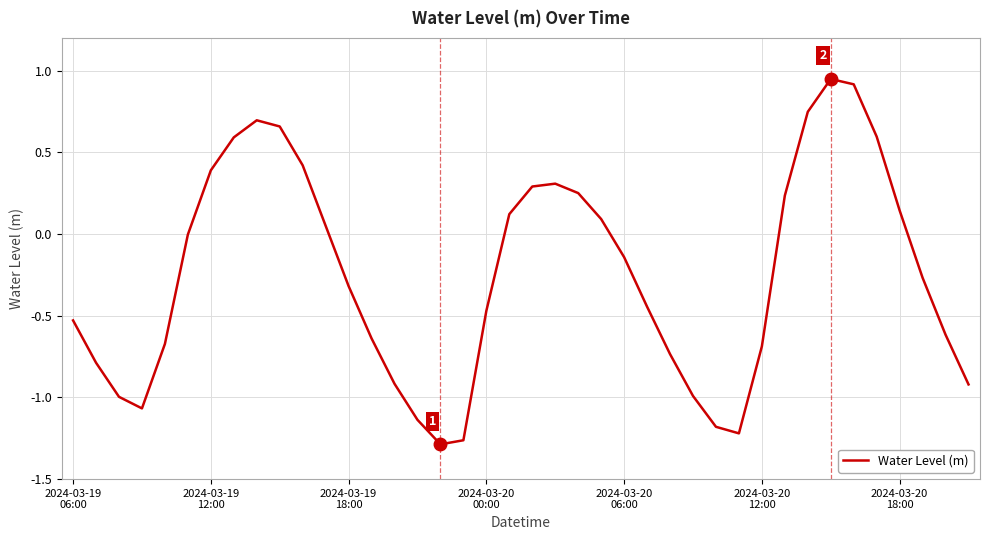

What is the difference between the maximum and minimum values?

2.2